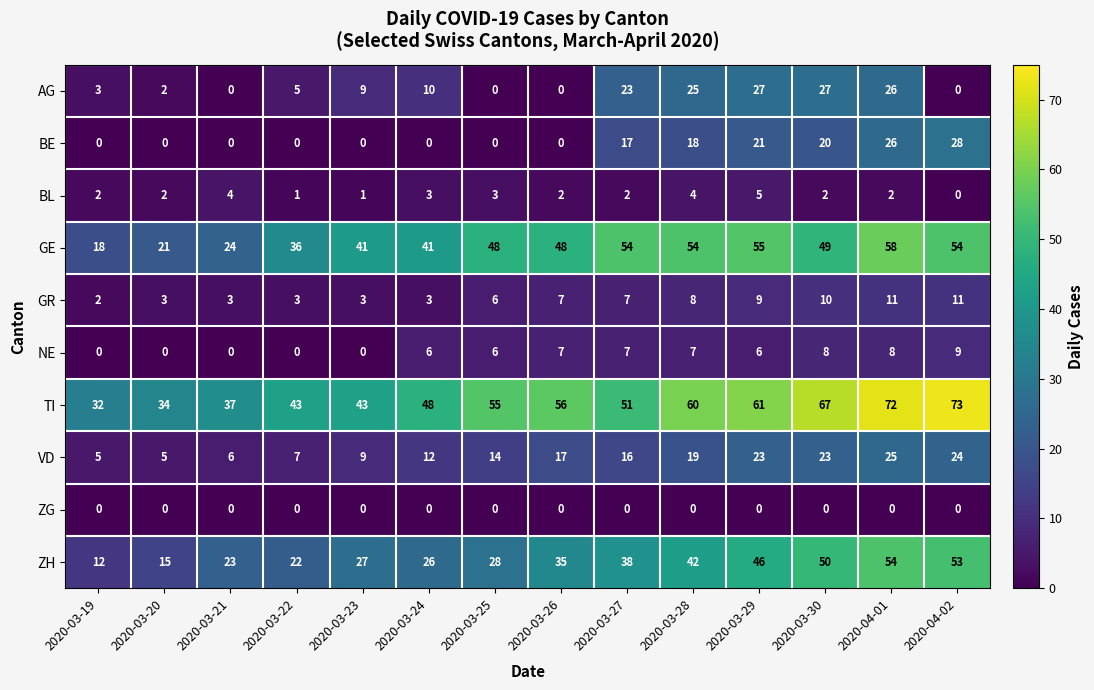

Is the value of GE at 2020-04-02 greater than the value of BL at 2020-03-19?

Yes